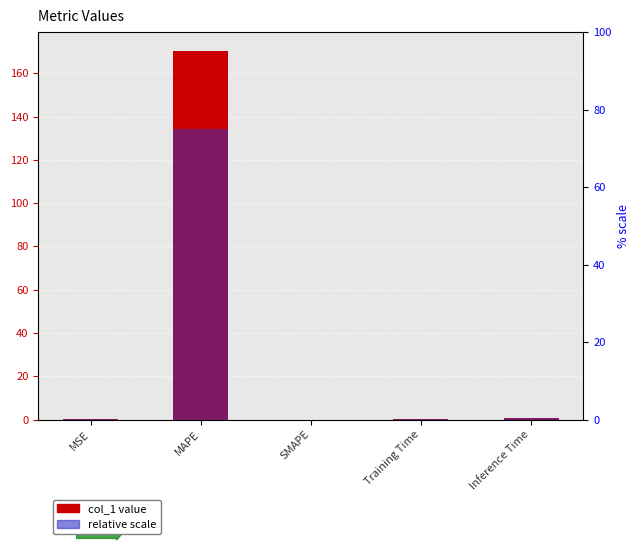

Rank the categories by value from lowest to highest.

SMAPE, Training Time, MSE, Inference Time, MAPE